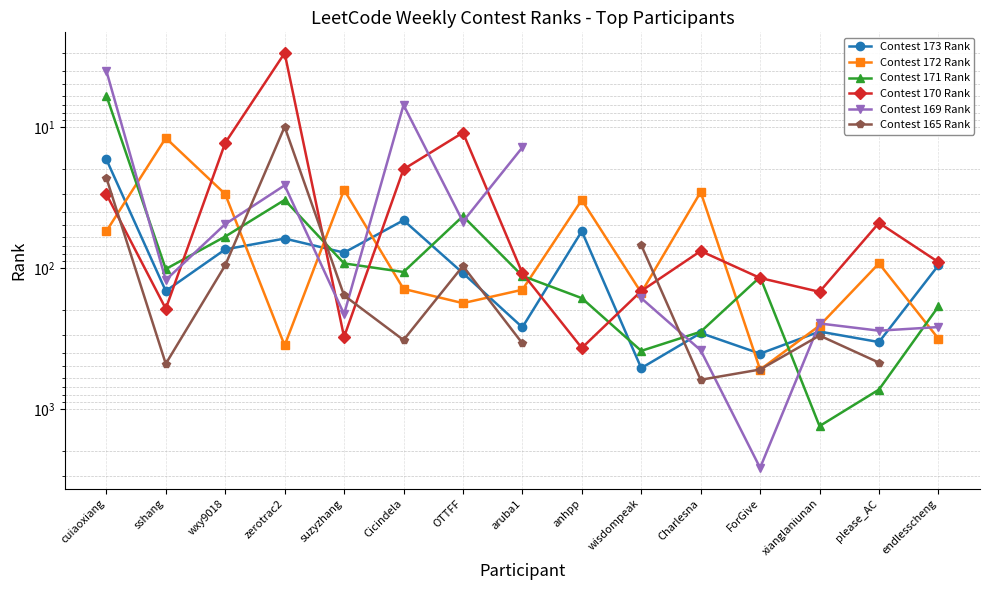

List the labels in order of Contest 173 Rank value, largest first.

wisdompeak, ForGive, please_AC, Charlesna, xianglaniunan, aruba1, sshang, OTTFF, endlesscheng, suzyzhang, wxy9018, zerotrac2, anhpp, Cicindela, cuiaoxiang